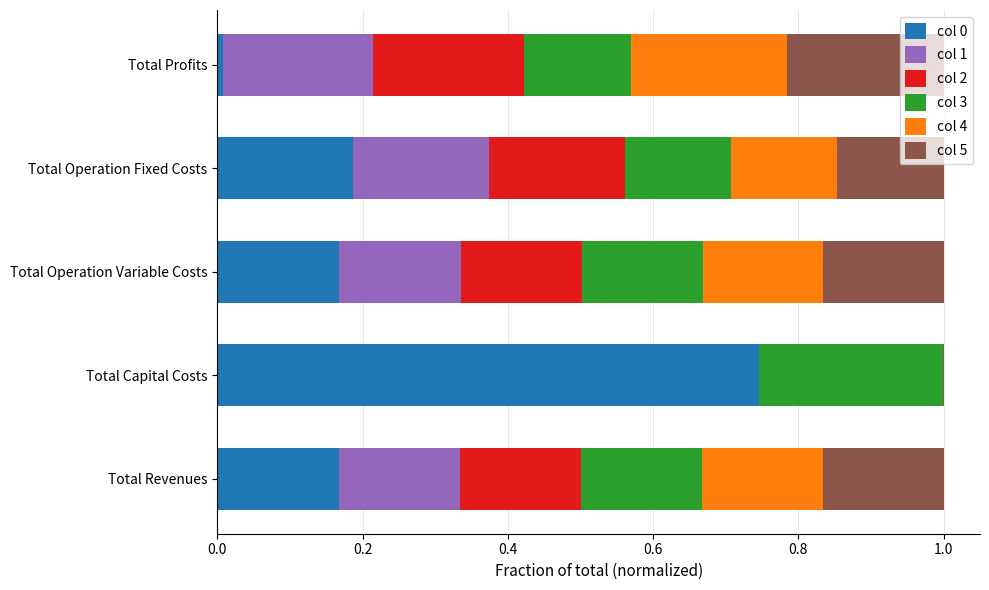

What is the total value across all series at Total Operation Variable Costs?

1.0